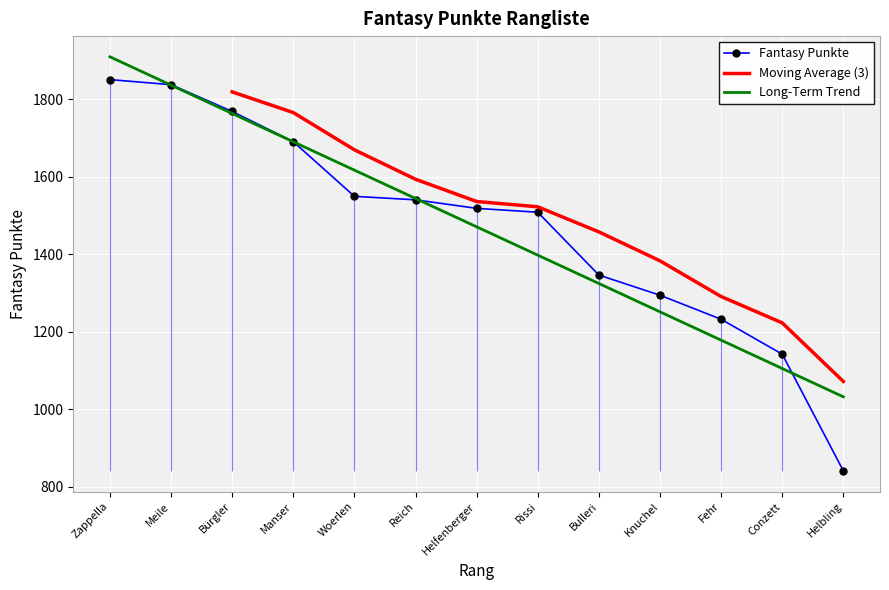

At which label does Long-Term Trend reach its peak?

Zappella